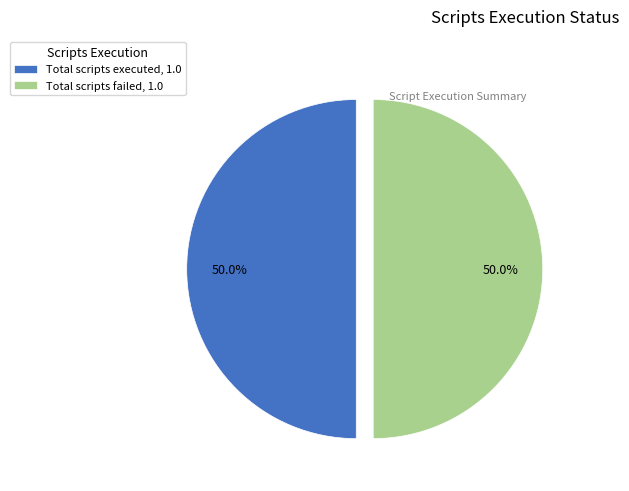

What is the ratio of the value at Total scripts failed, 1.0 to the value at Total scripts executed, 1.0?

1.0